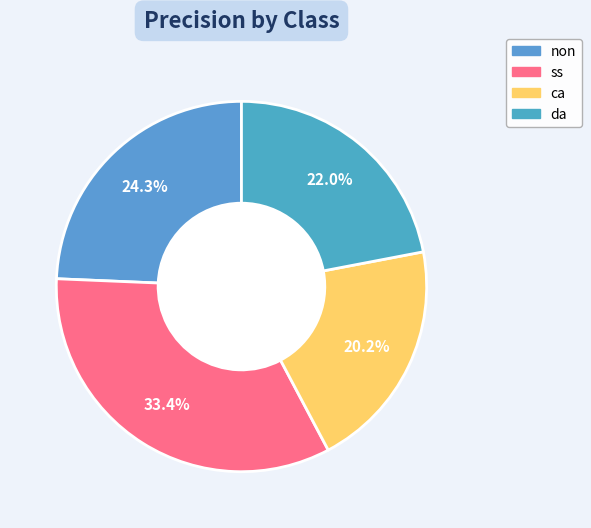

Between ss and da, which is larger?

ss